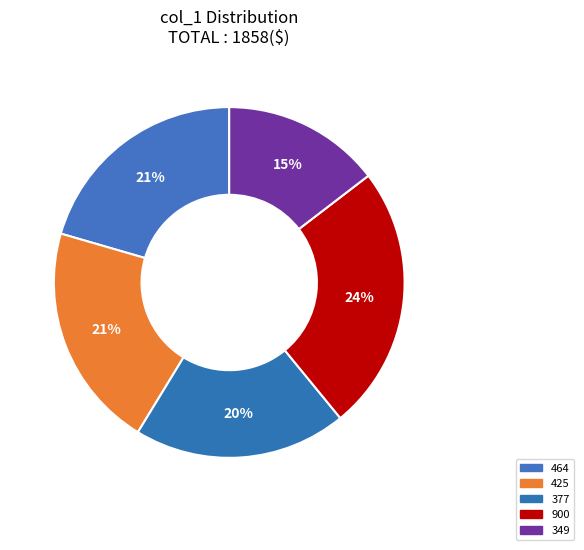

What percentage is the 425 slice, to the nearest percent?

21%